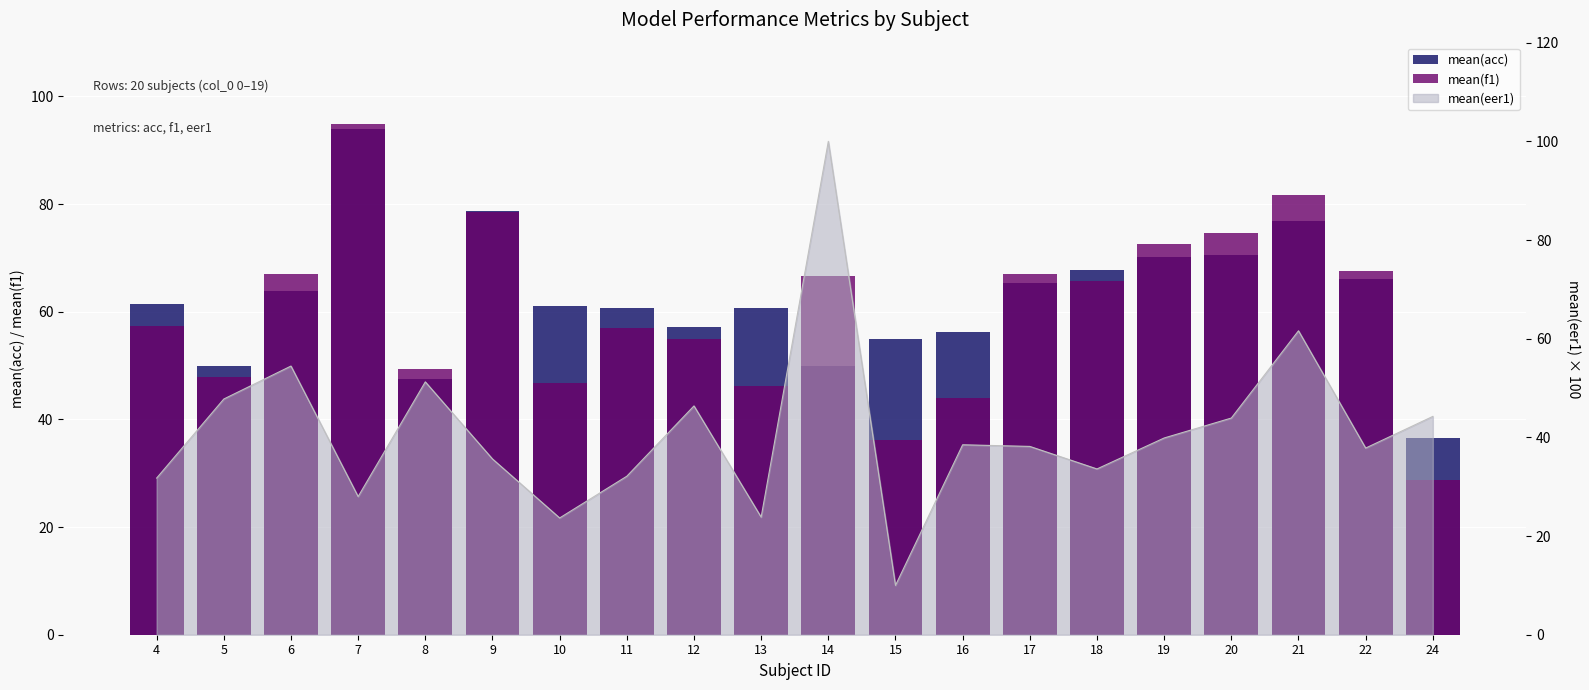

The value of mean(acc) at 10 is 61.0. True or false?

True